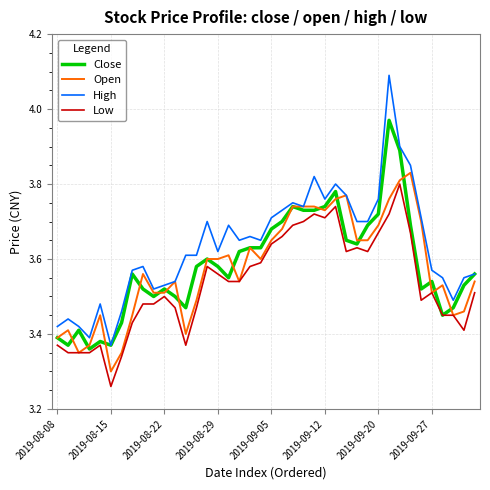

Which series has the largest total across all categories?

High